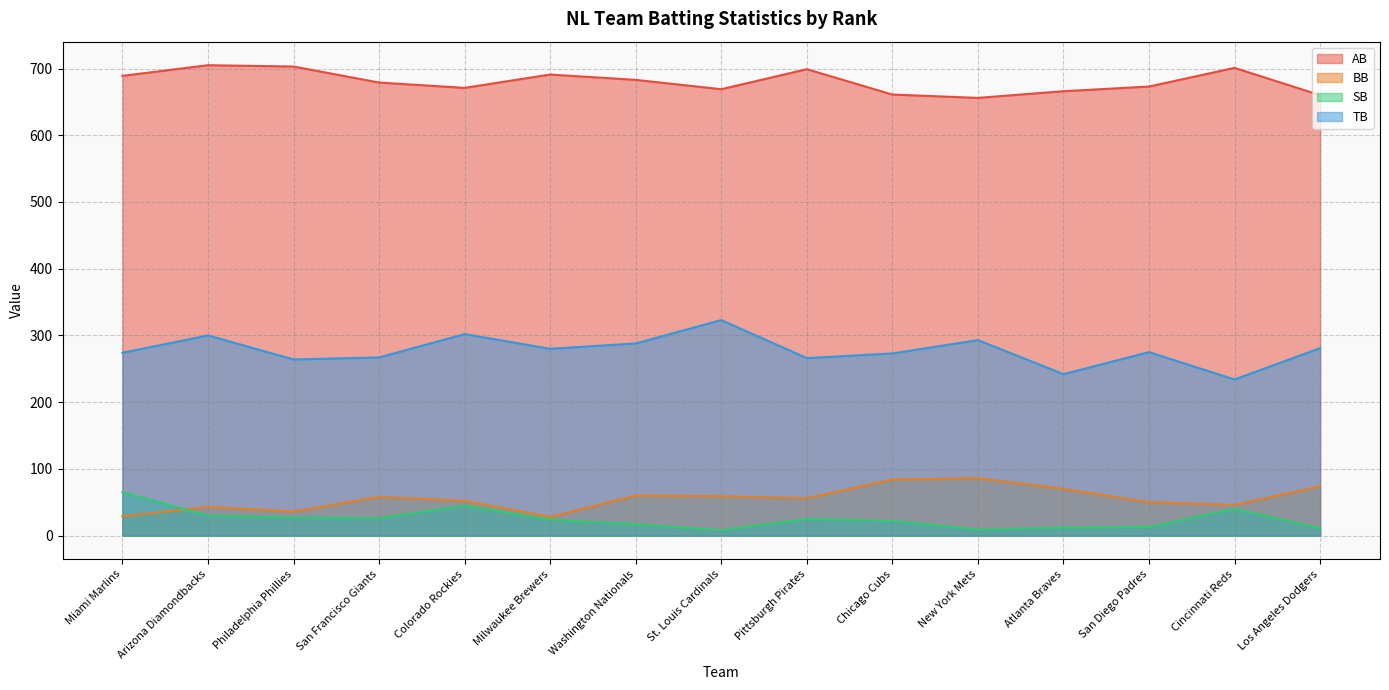

True or false: BB and AB cross at least once.

False